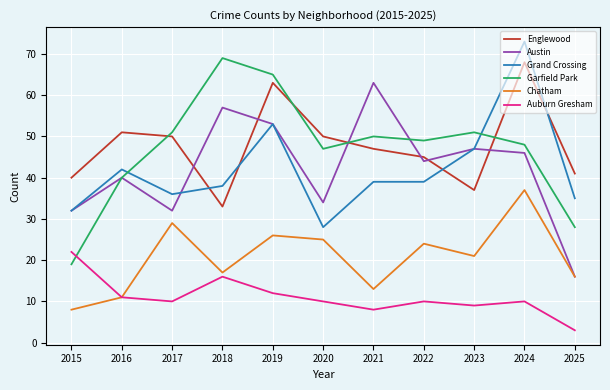

What value does the Auburn Gresham series have at 2020?

10